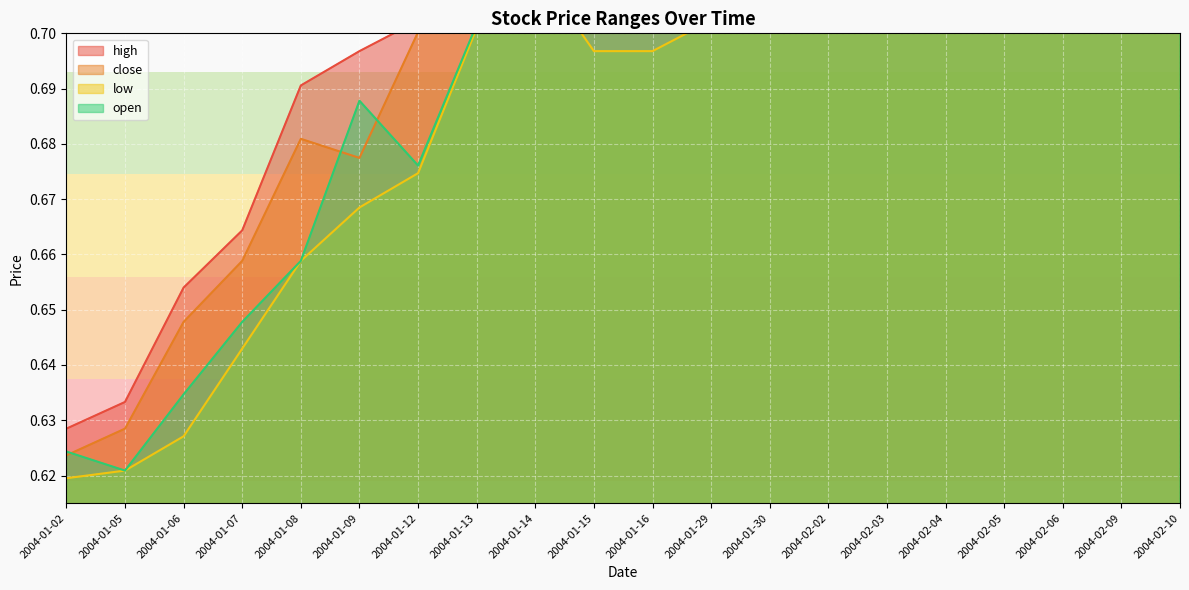

What is the label of the 2nd point from the right?

2004-02-09